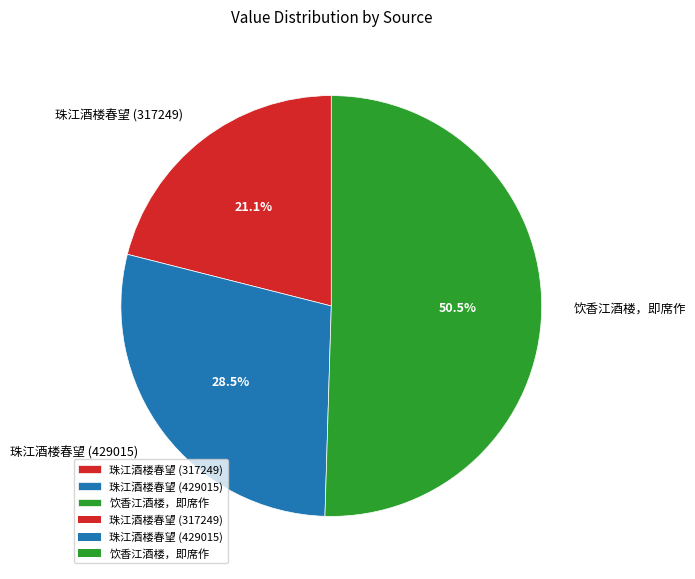

Which slice represents more than half of the pie?

饮香江酒楼，即席作